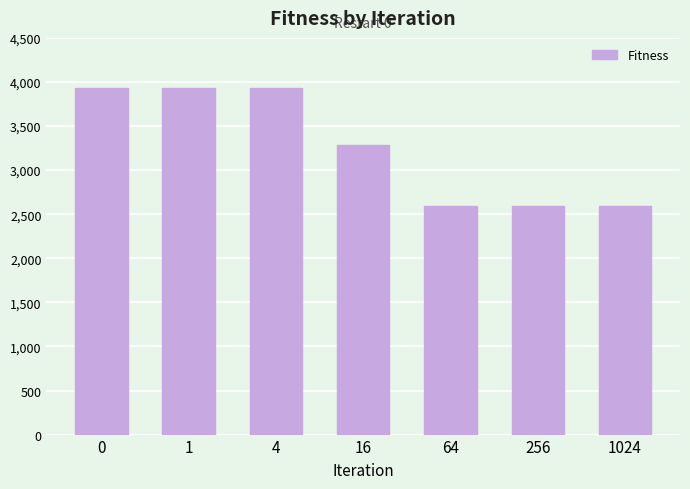

What is the sum of the values at 1 and 4?

7857.5